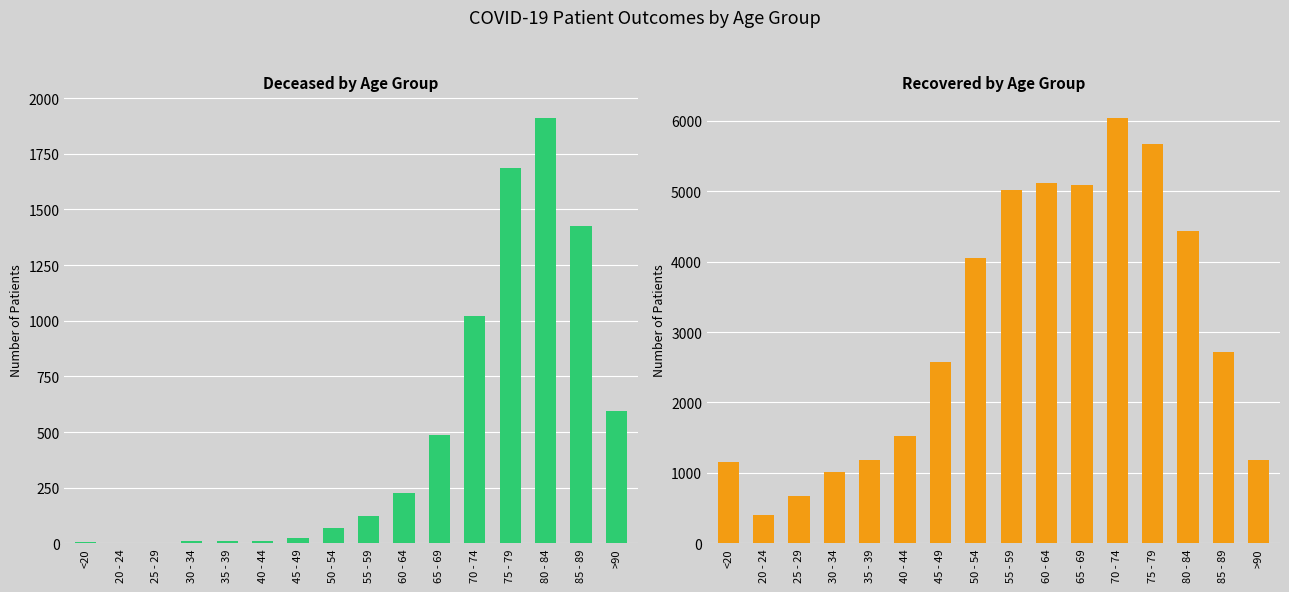

What is the difference between the second highest and minimum values in the patients_recovered series?

5267